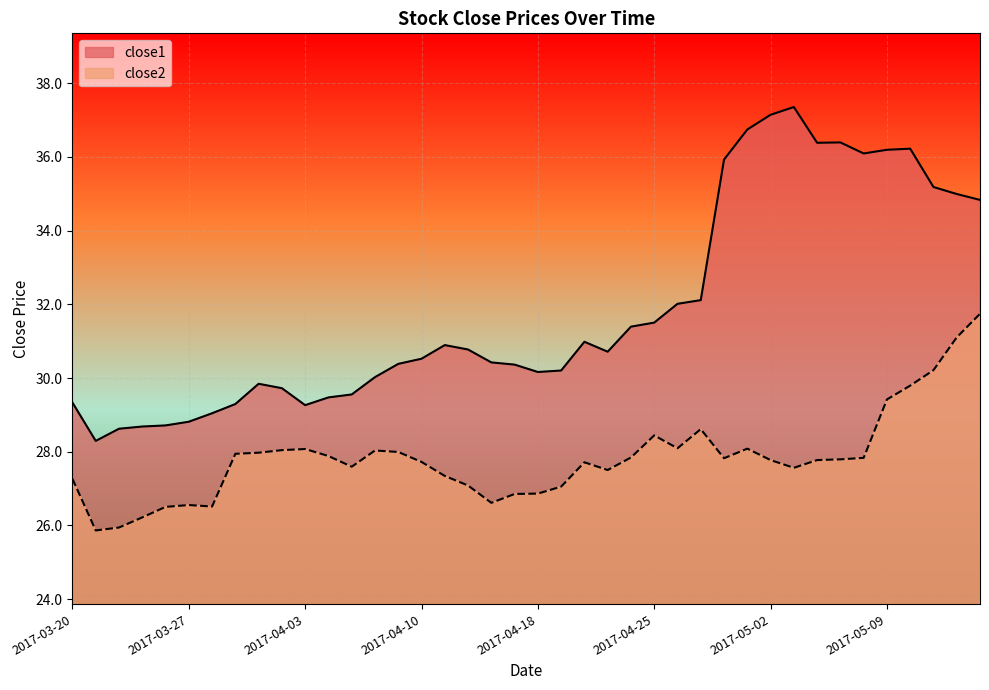

At how many categories does at least one series exceed 33?

12